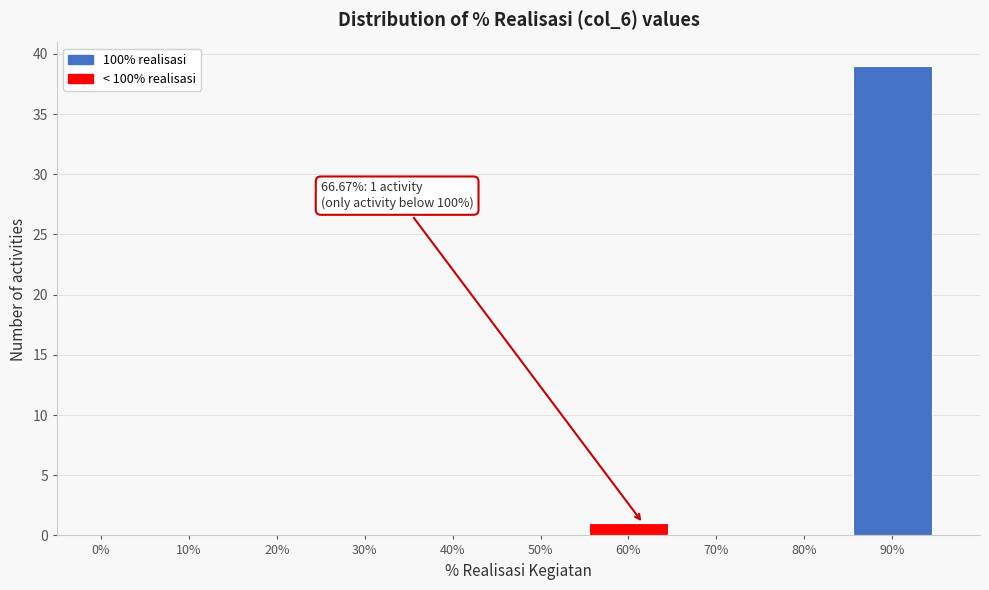

Reading left to right, transcribe all the data shown in this chart.

0%=0	10%=0	20%=0	30%=0	40%=0	50%=0	60%=1	70%=0	80%=0	90%=39